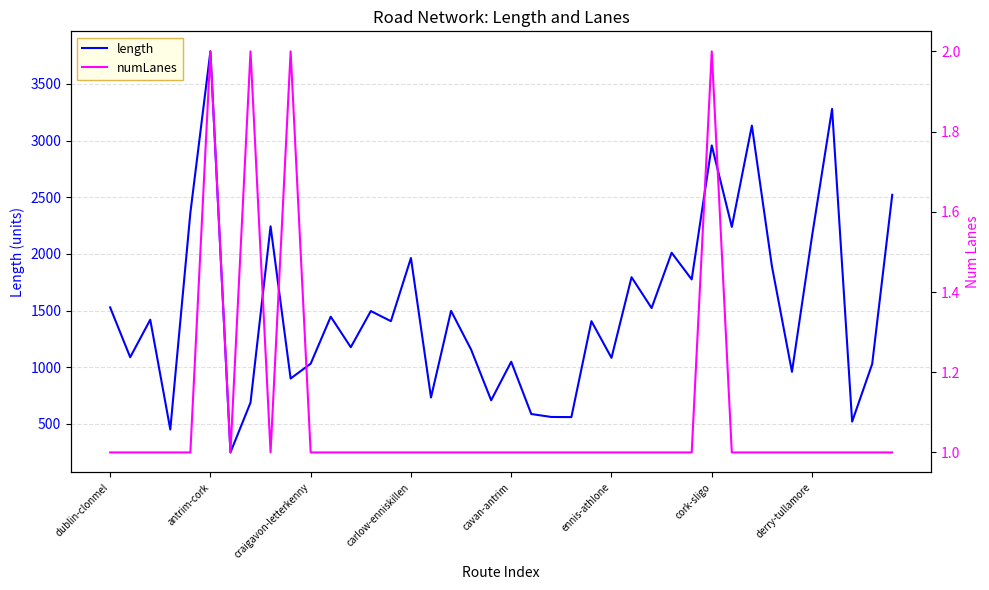

What is the minimum value for length?

248.2